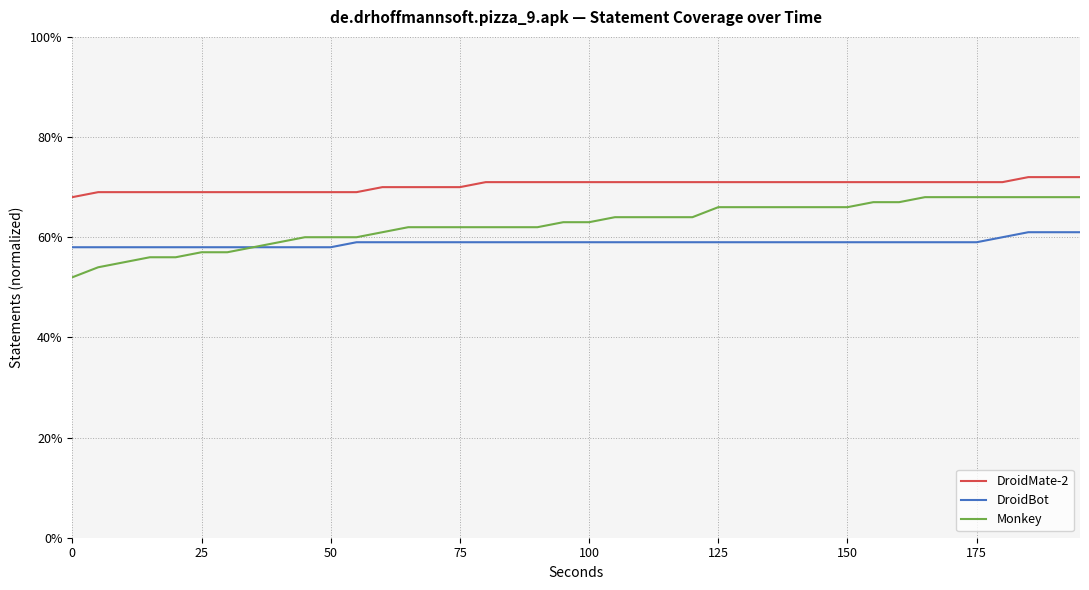

How many DroidBot values are between 0 and 1?

40